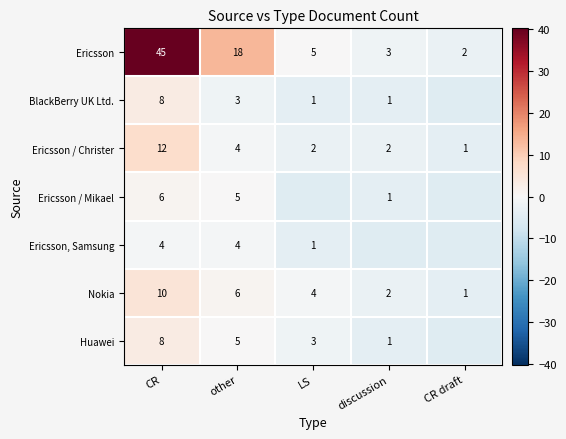

What is the difference between the highest and lowest values at other?

15.0